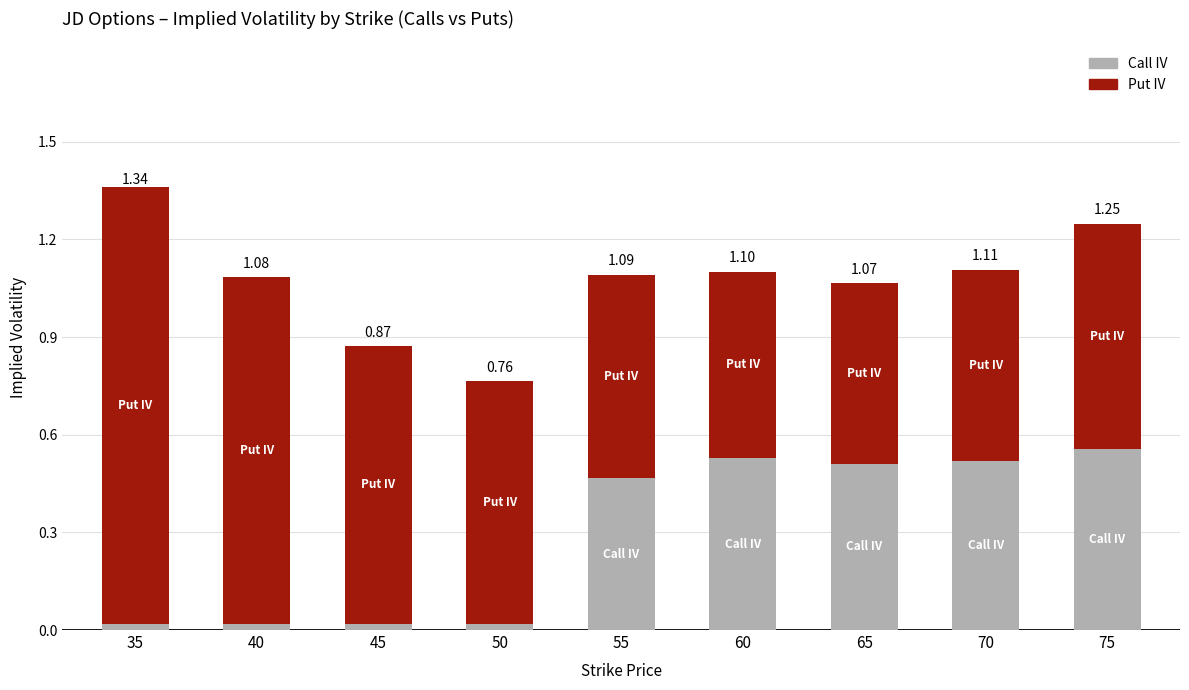

At which category is the sum across all series the highest?

35